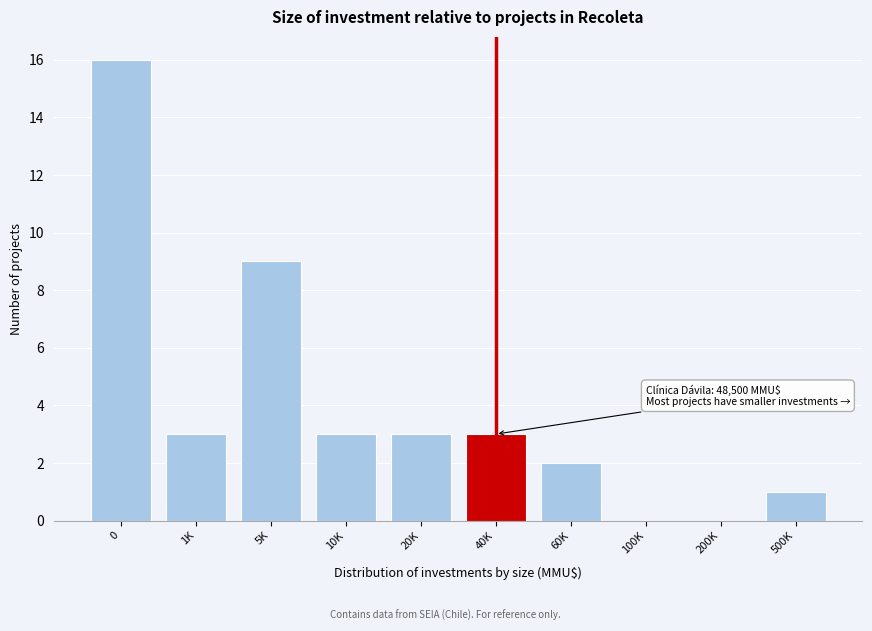

Reading left to right, extract all data points from this chart.

0=16	1K=3	5K=9	10K=3	20K=3	40K=3	60K=2	100K=0	200K=0	500K=1